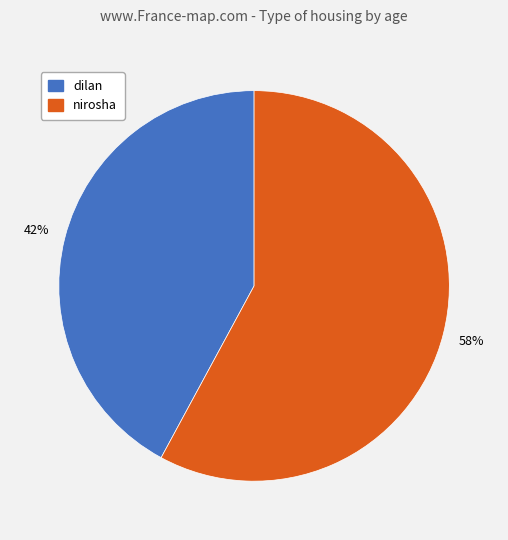

Do dilan and nirosha together represent more than half of the pie?

Yes